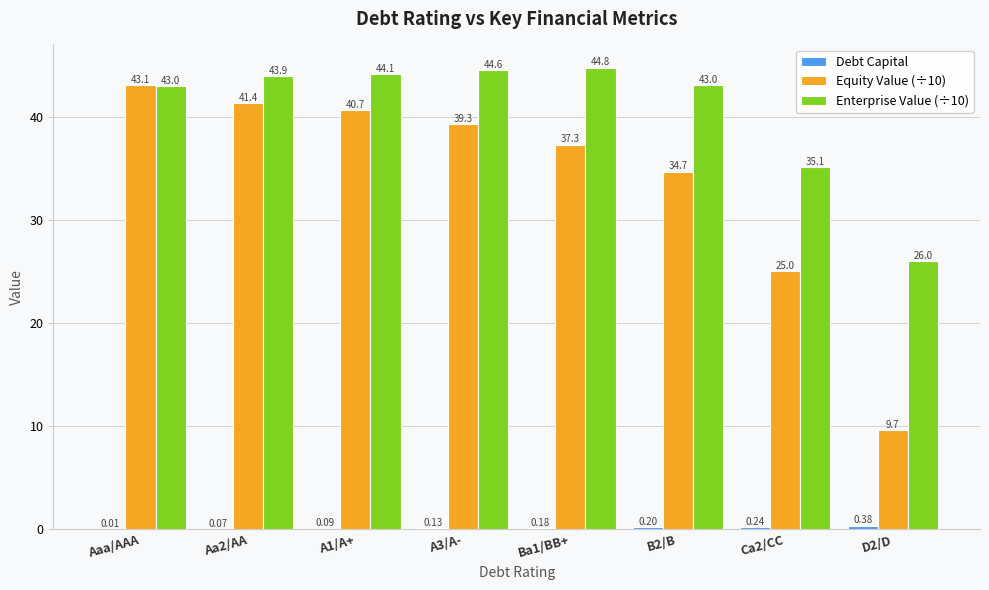

What is the maximum value shown in the chart?

44.8